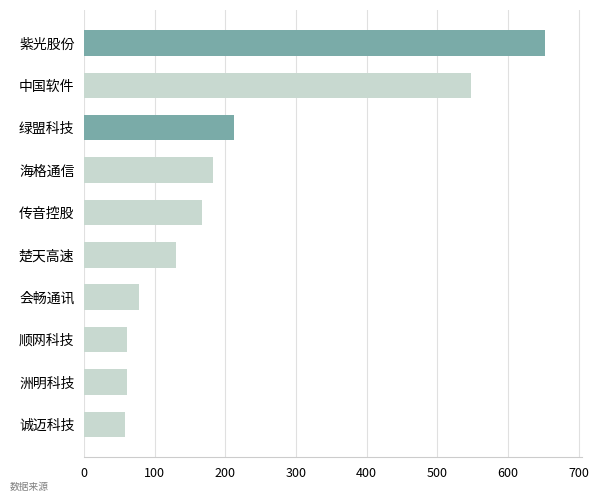

Are the bars horizontal?

Yes